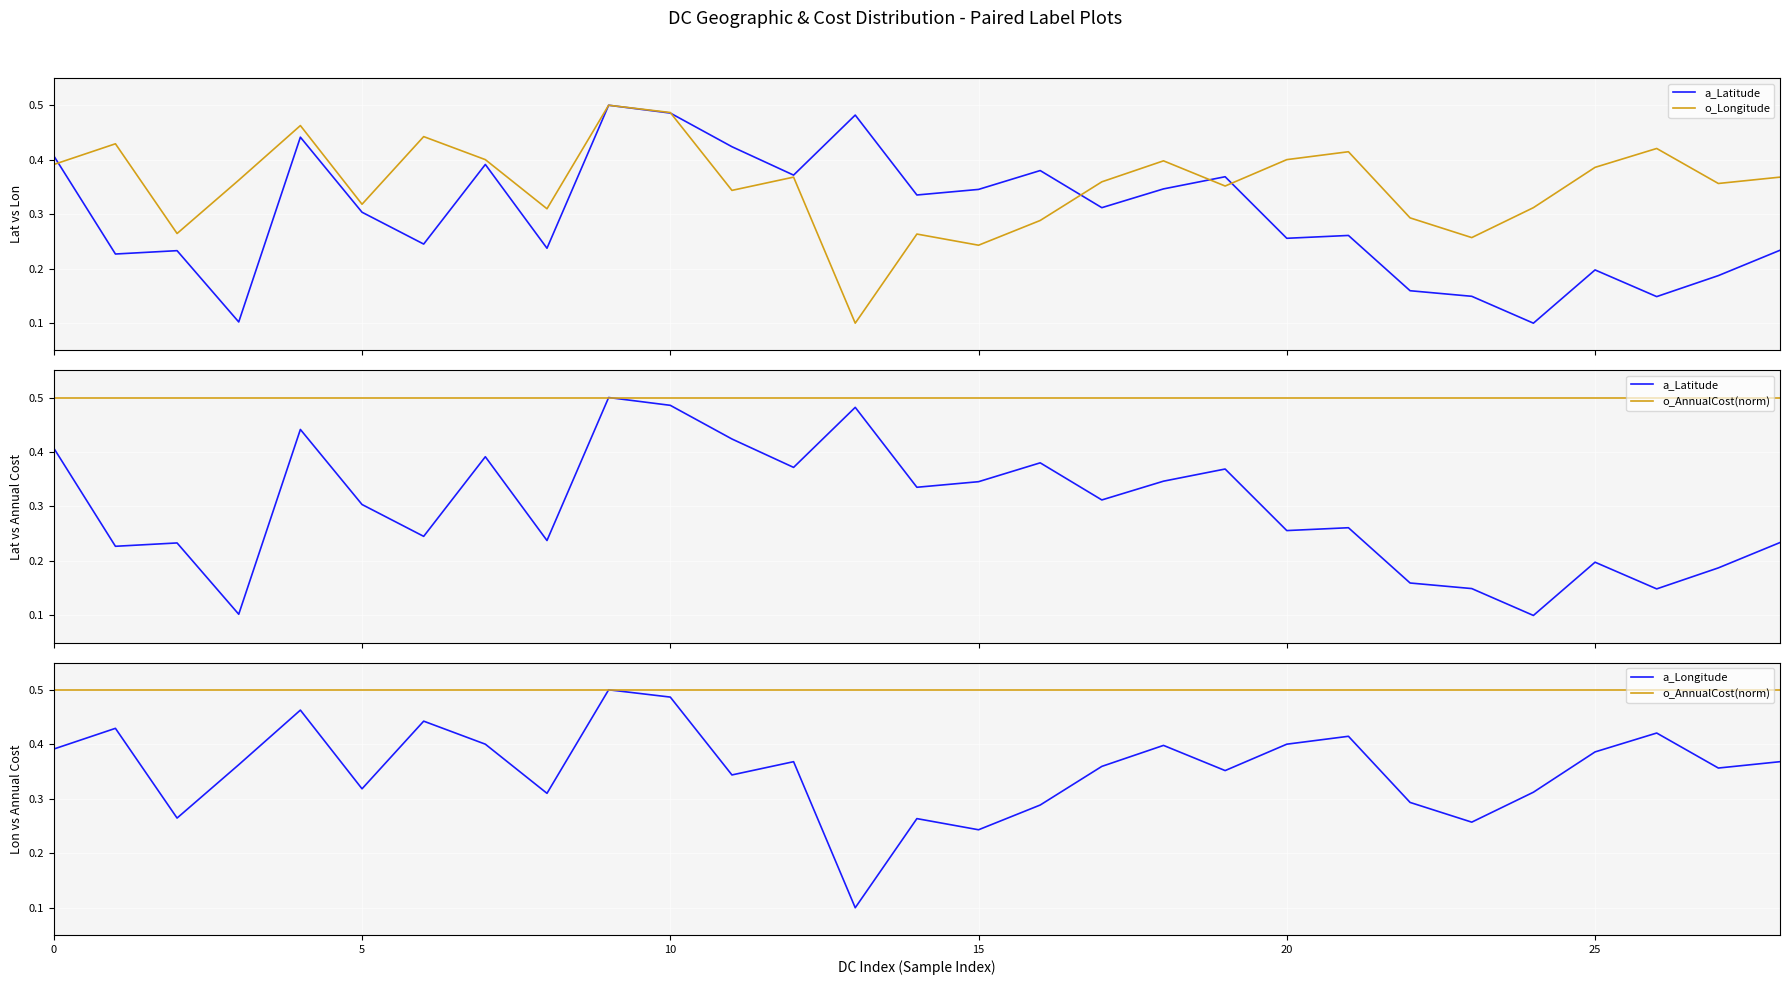

Read the a_Latitude value at 21.

0.3